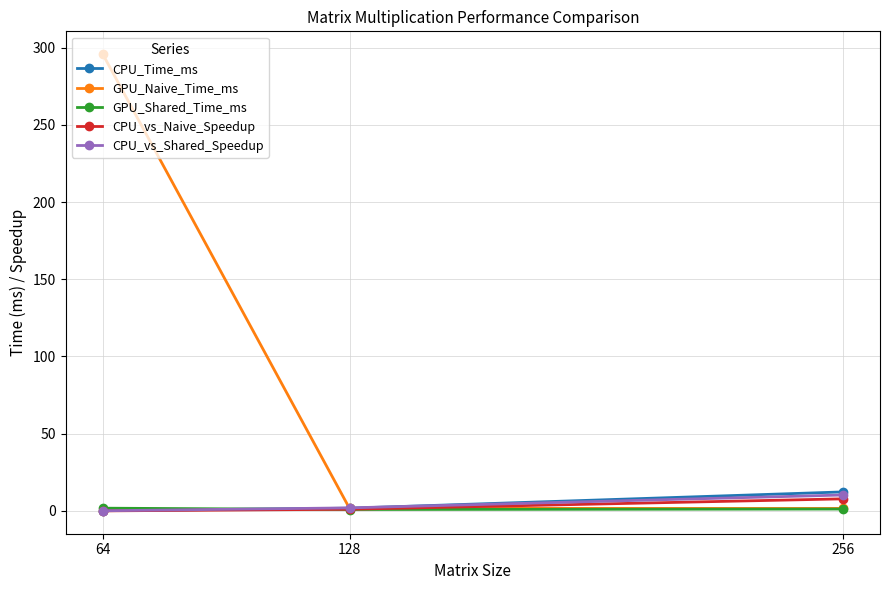

How many lines are shown in the chart?

5